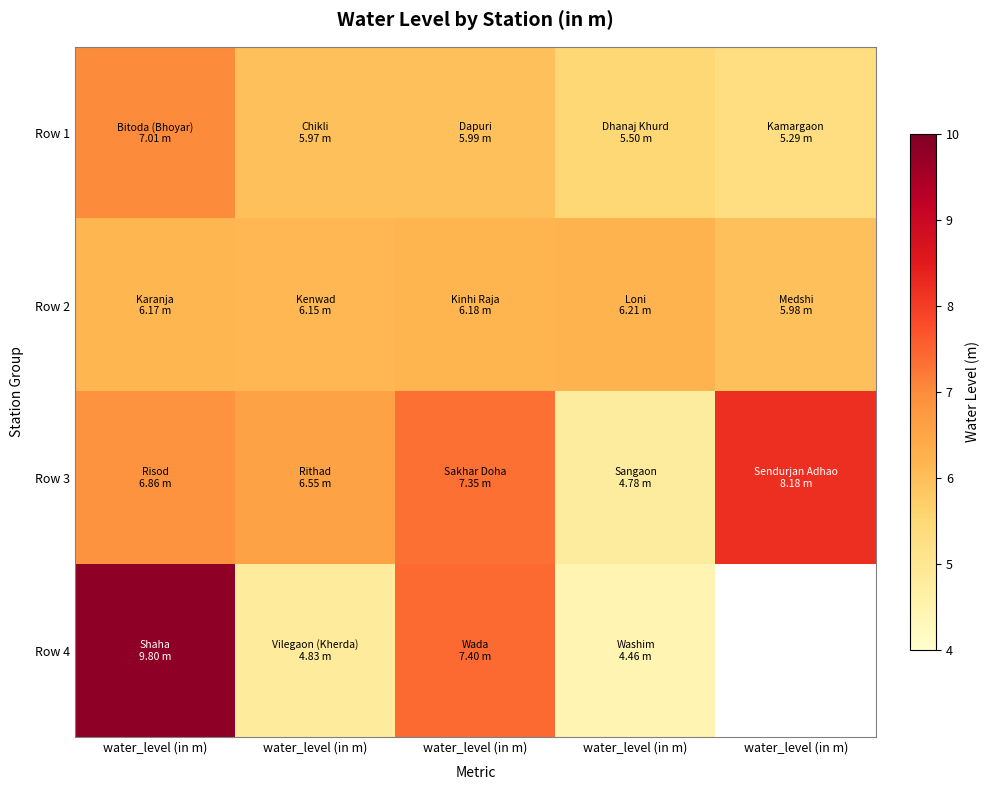

The value of Row 2 at water_level (in m) is 1.3. True or false?

False